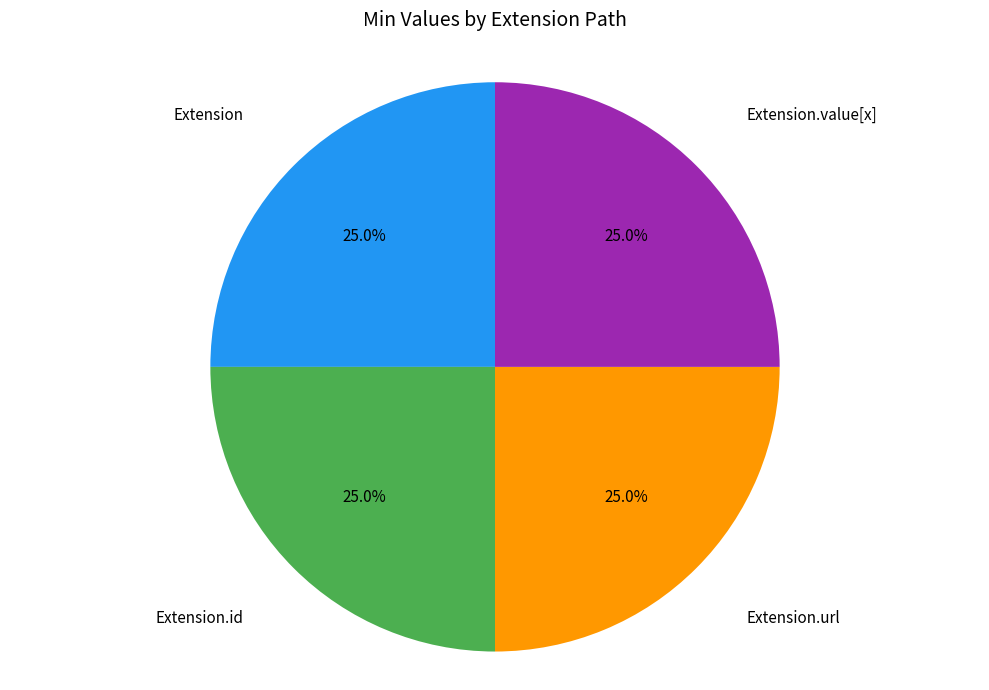

Is there any slice that represents more than half of the pie?

No